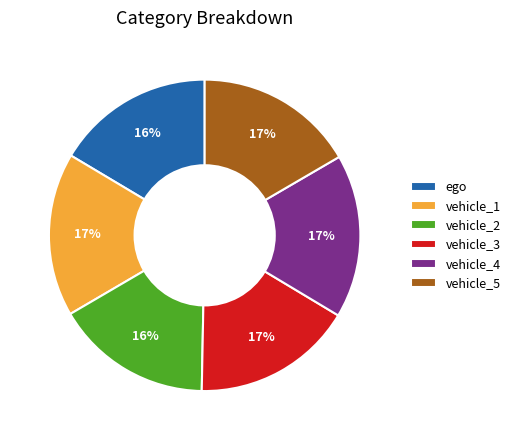

How many segments does this pie chart have?

6